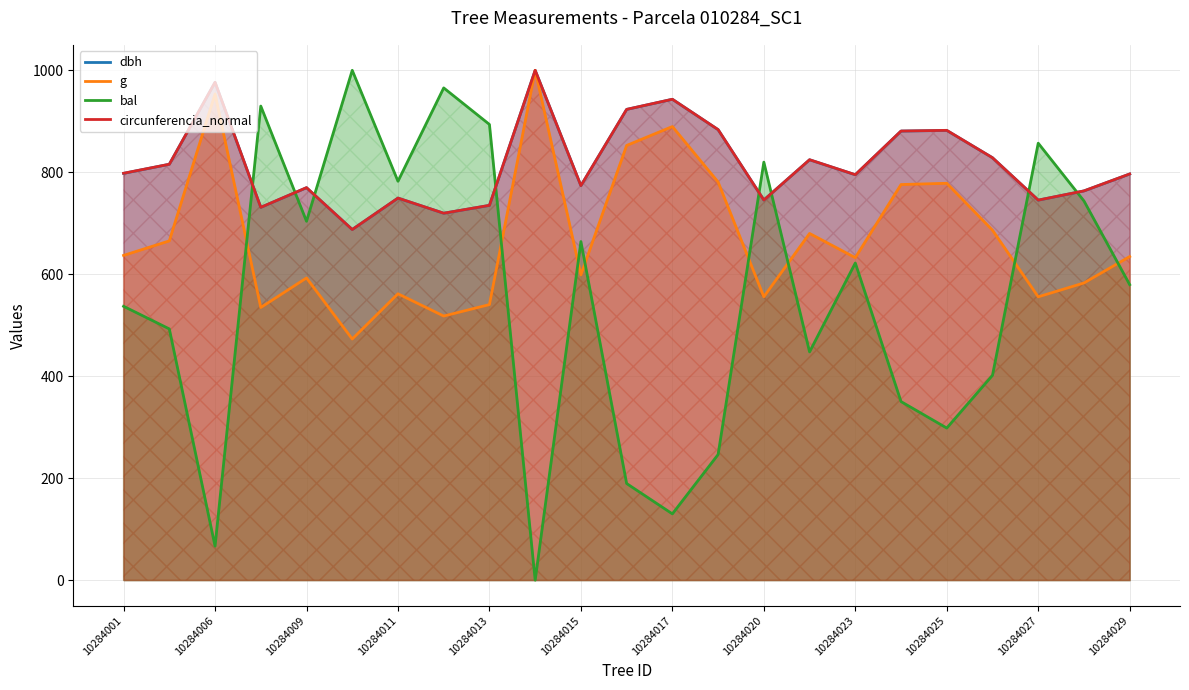

True or false: dbh and g intersect in this chart.

False